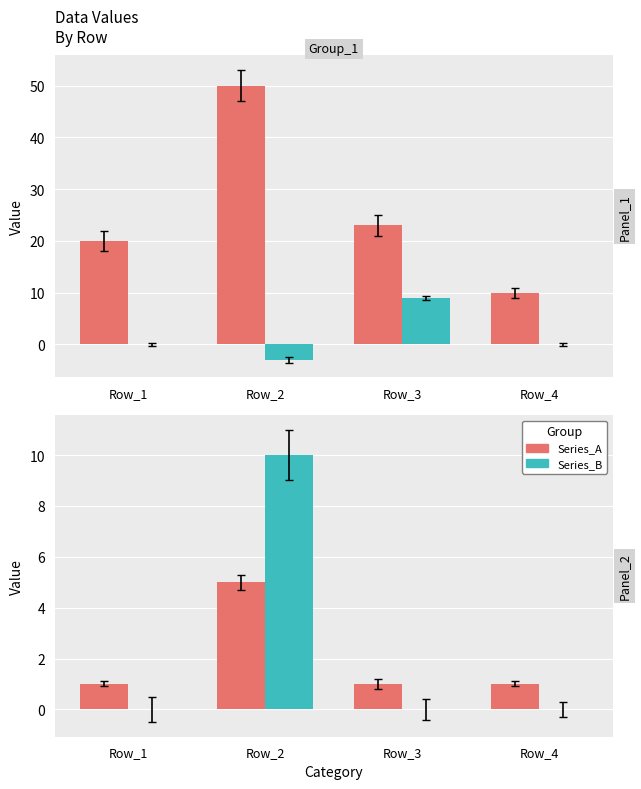

What is the average value of the Series_B series?

2